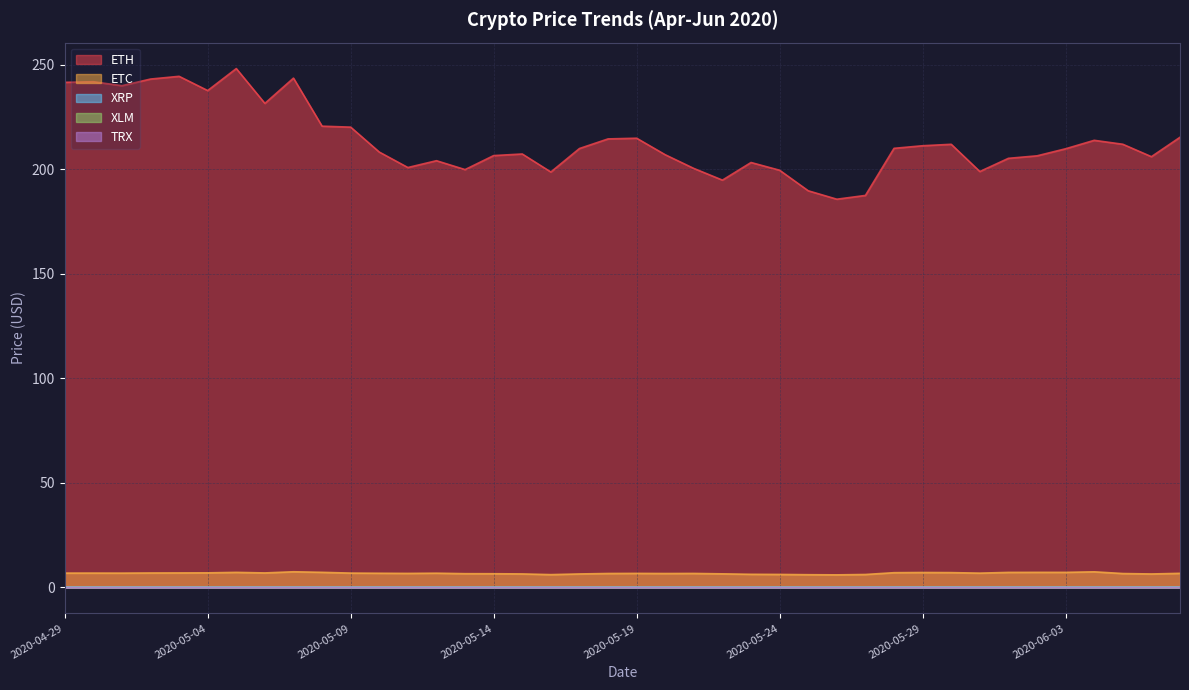

True or false: ETC and ETH intersect in this chart.

False